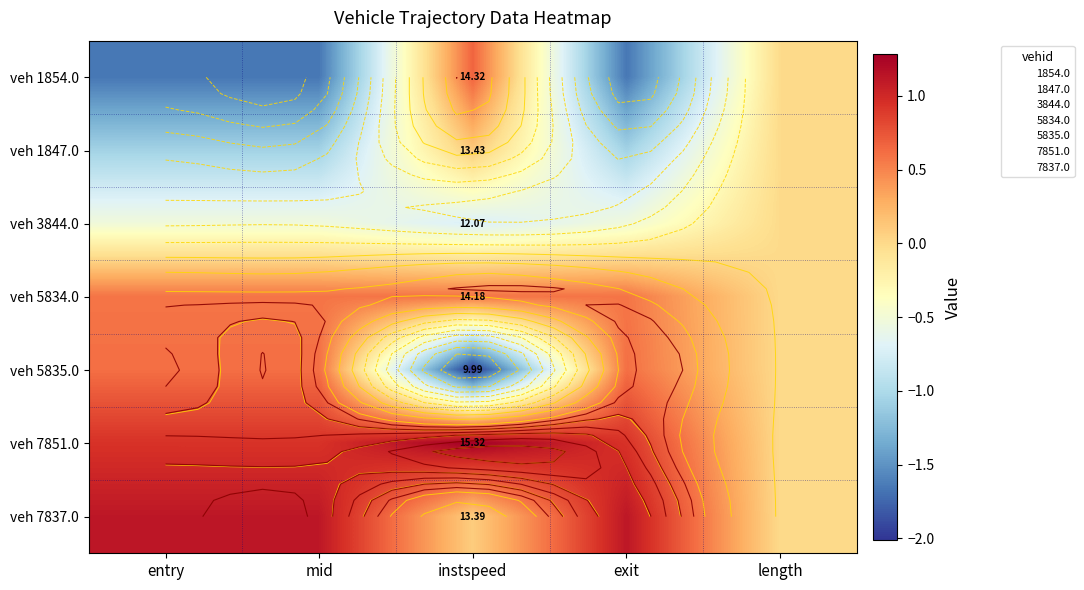

How many data points in veh 1854.0 are less than -1?

3